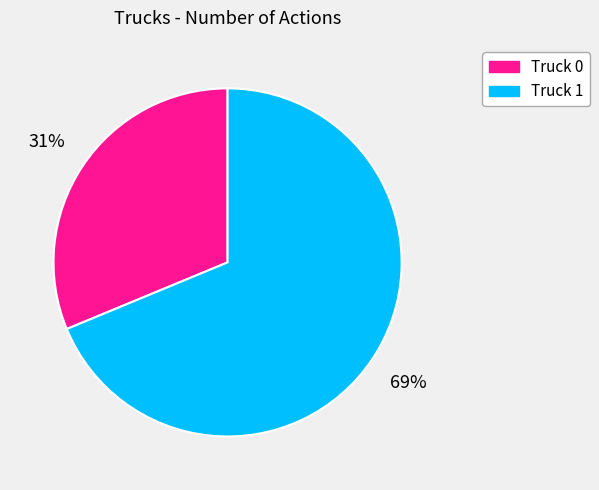

Count the number of slices in the pie.

2